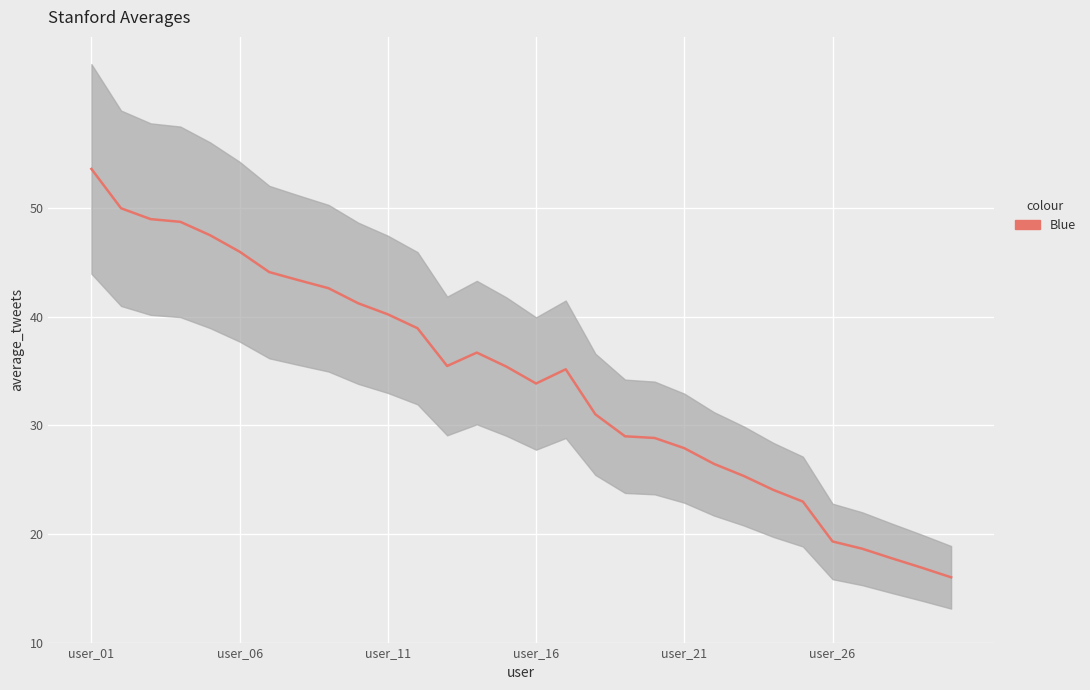

True or false: the data has more than 2 interior local peaks.

False